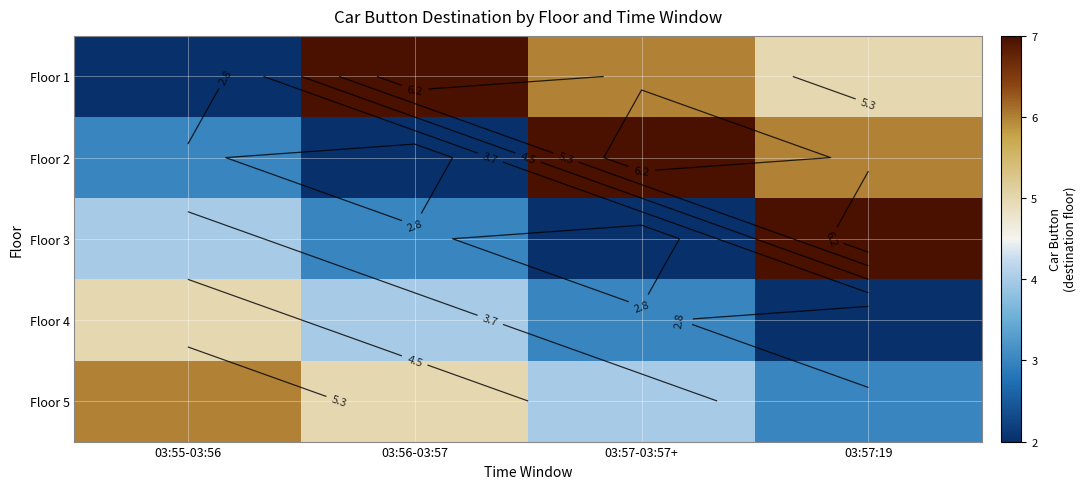

What is the total value across all series at 03:55-03:56?

20